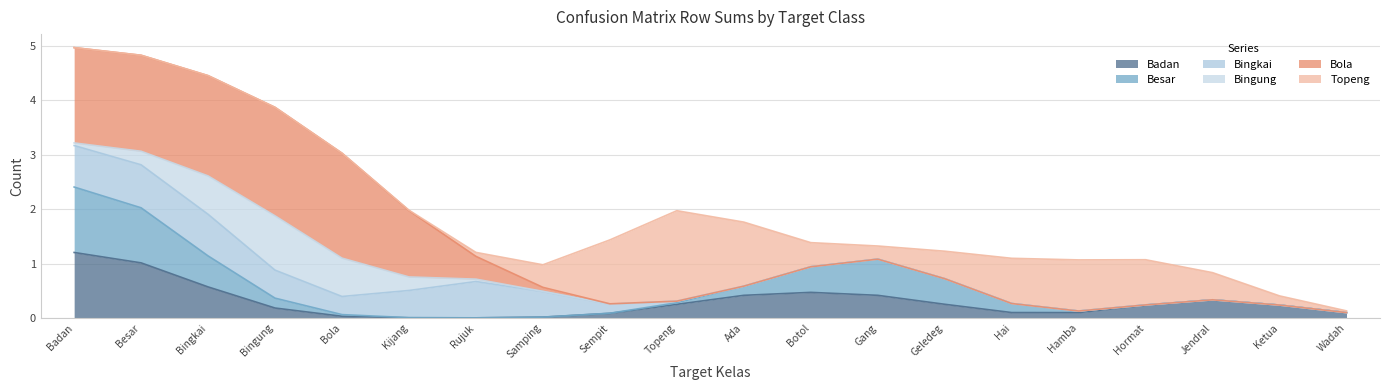

How many lines are shown in the chart?

6